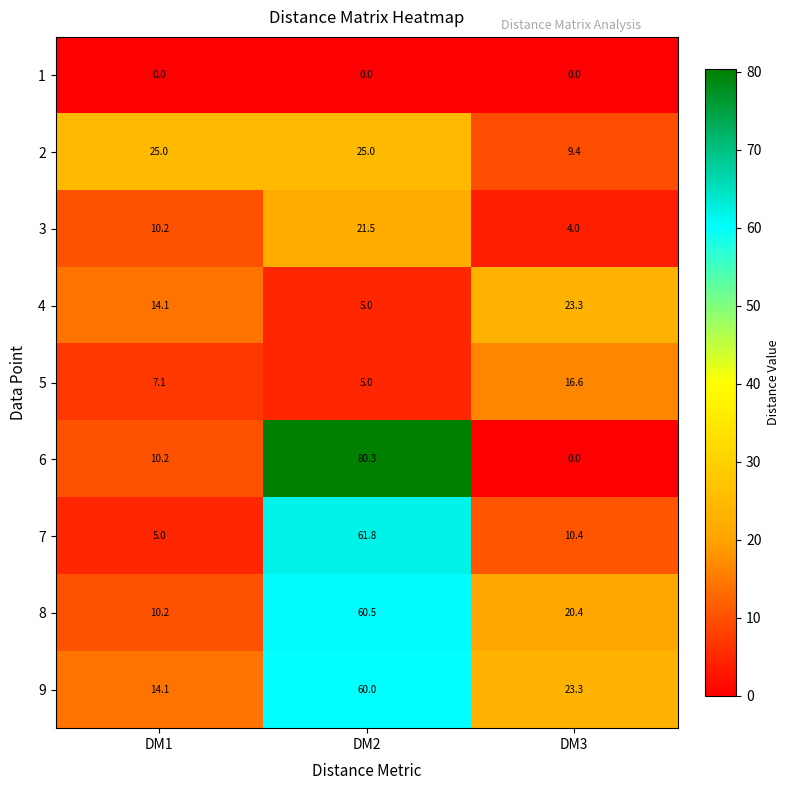

How many data points does each series have?

3